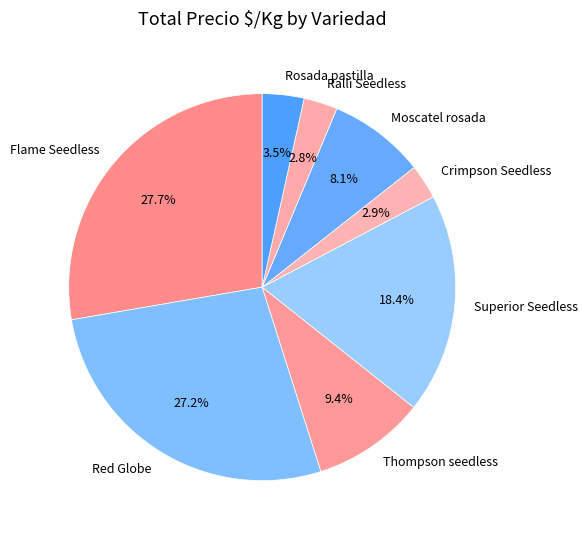

What percentage is the Red Globe slice, to the nearest percent?

27%